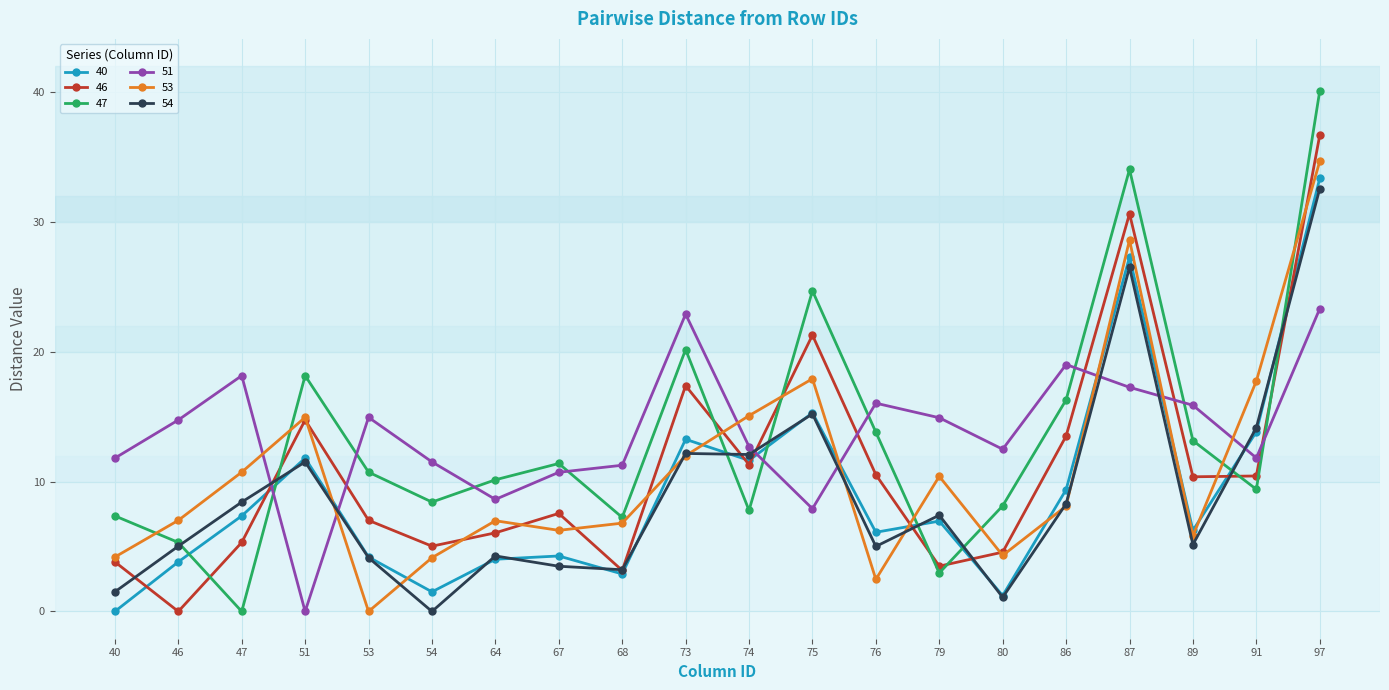

Where do 47 and 51 first cross each other?

47 and 51